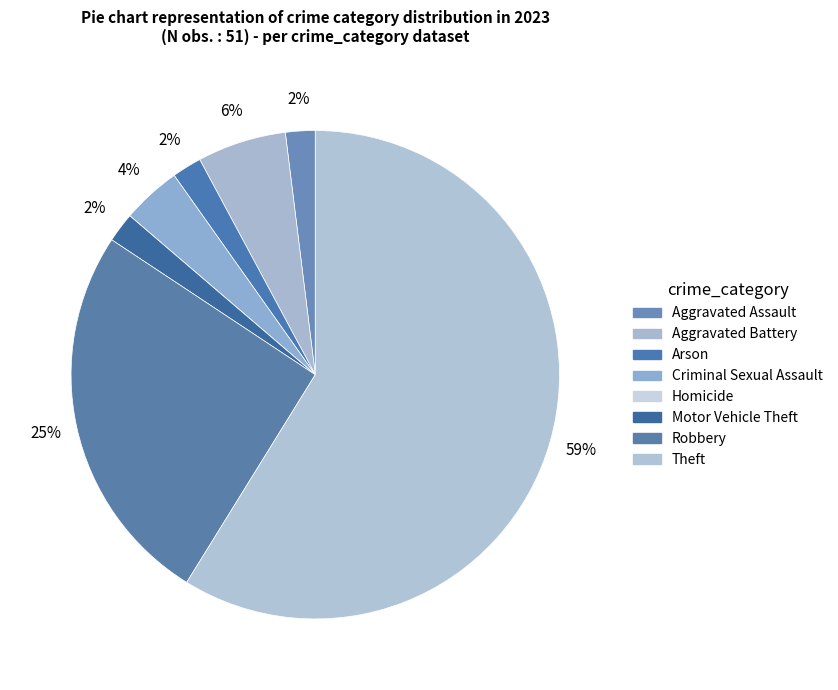

What is the change in value from Aggravated Assault to Theft?

+29